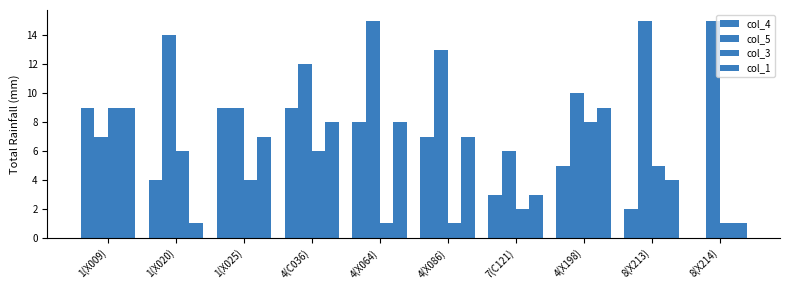

How many distinct data groups are displayed?

4